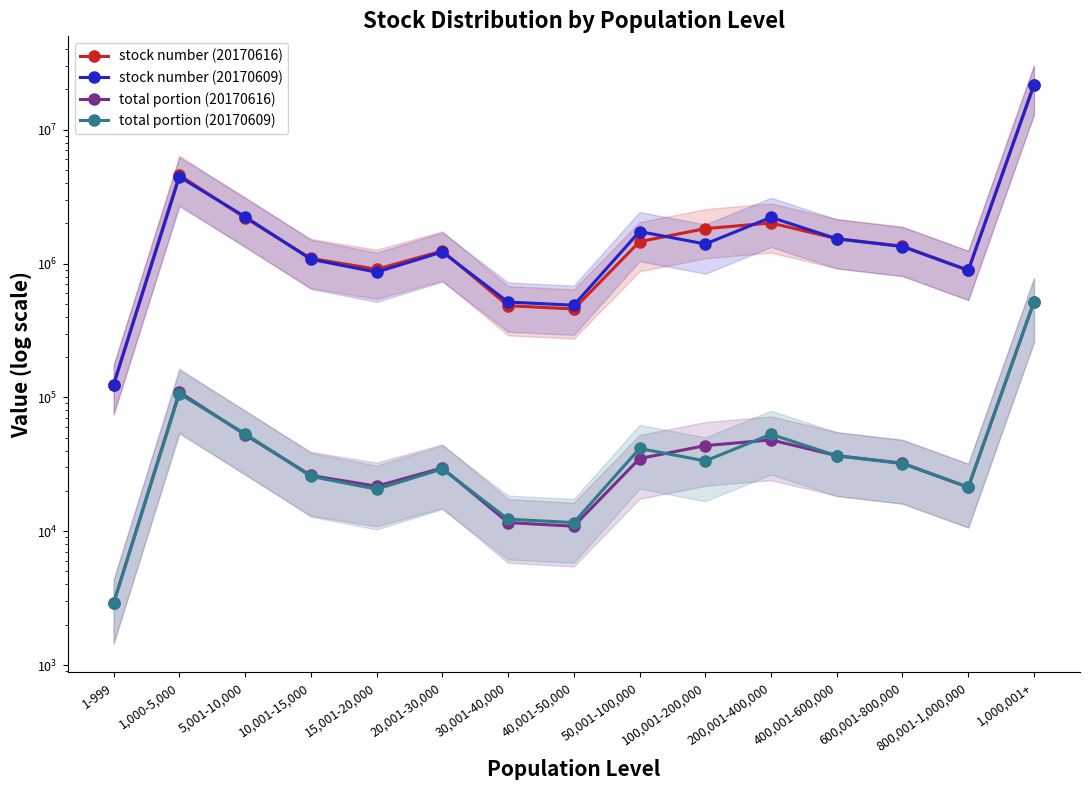

What is the difference between the stock number (20170616) values at 30,001-40,000 and 1,000,001+?

21115181.0